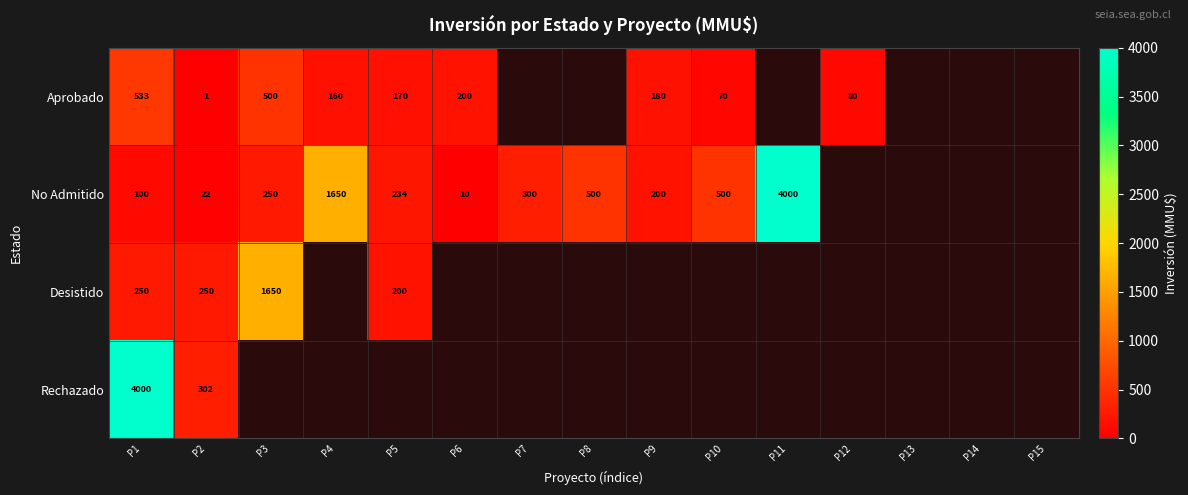

The value of No Admitido at P5 is 234. True or false?

True